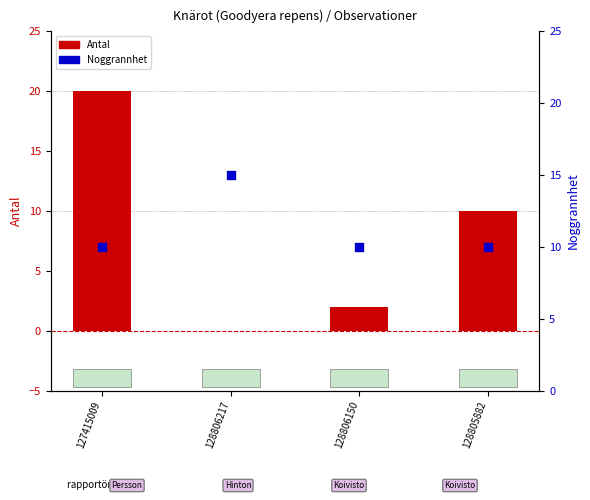

Which series has the largest total across all categories?

Noggrannhet